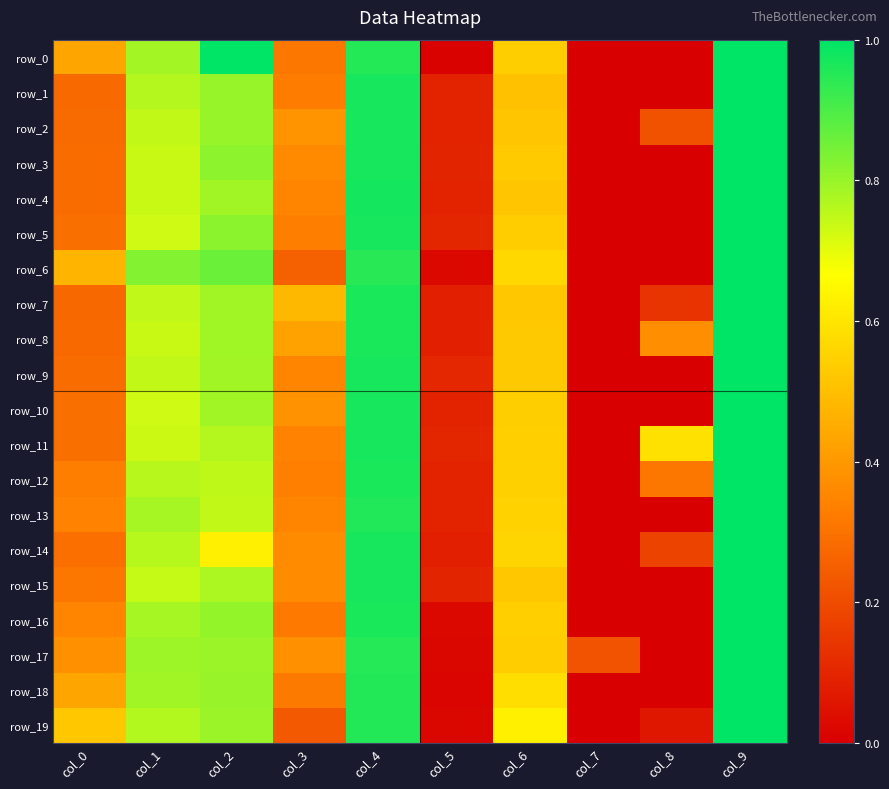

What is the difference between the maximum and minimum values in the row_5 series?

1.0